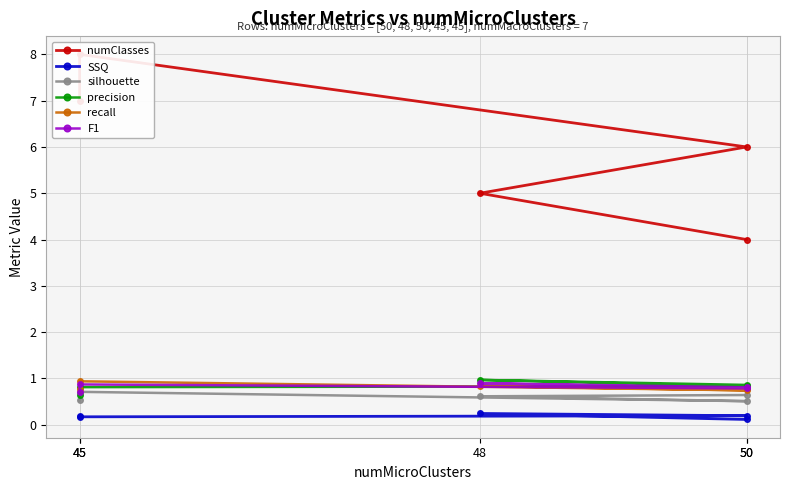

What is the sum of the recall values at 45 and 45?

1.7